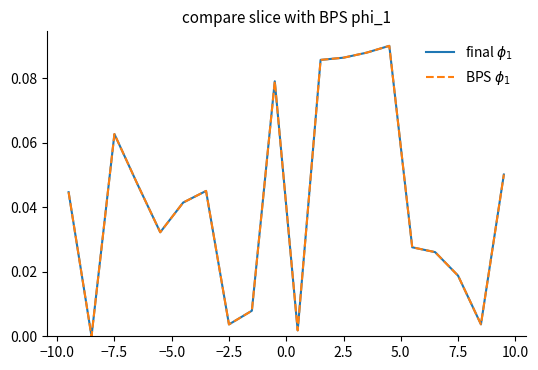

True or false: BPS $\phi_1$ and final $\phi_1$ intersect in this chart.

False